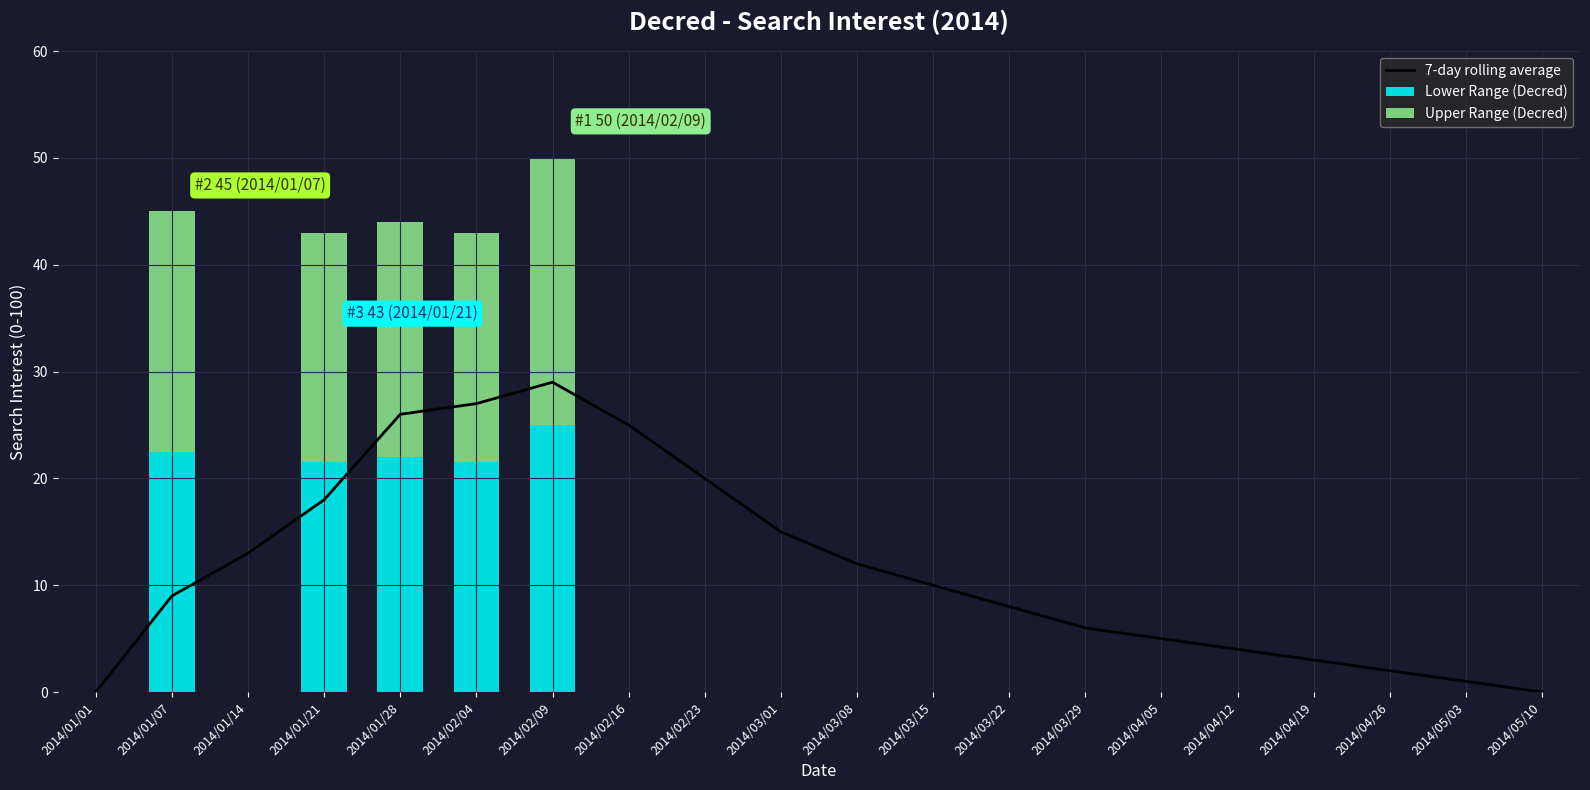

Which series has the largest total across all categories?

7-day rolling average